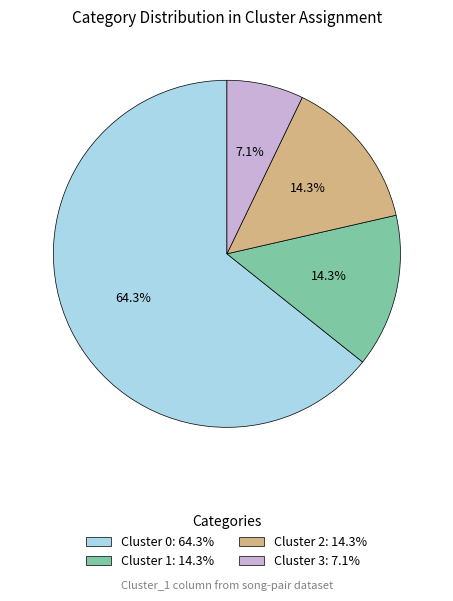

Approximately how many times larger is the value at Cluster 3: 7.1% compared to Cluster 2: 14.3%?

0.5